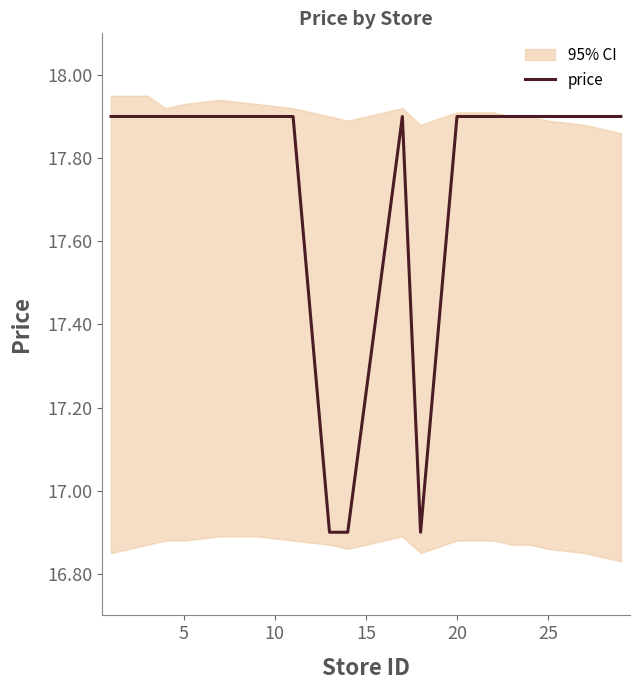

What is the maximum value shown in the chart?

17.9